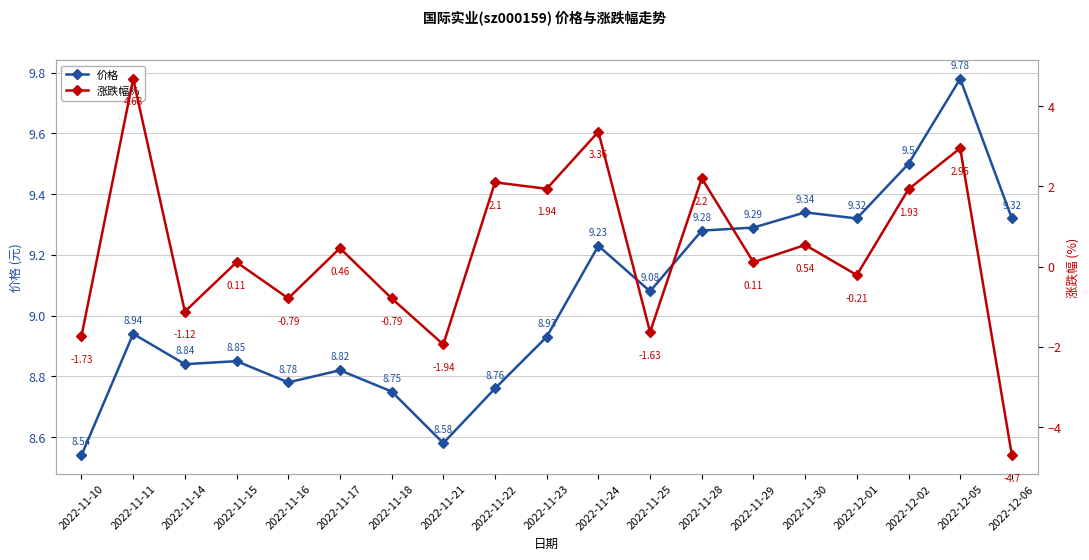

What is the value of the 涨跌幅% point at the 17th from the left?

1.9